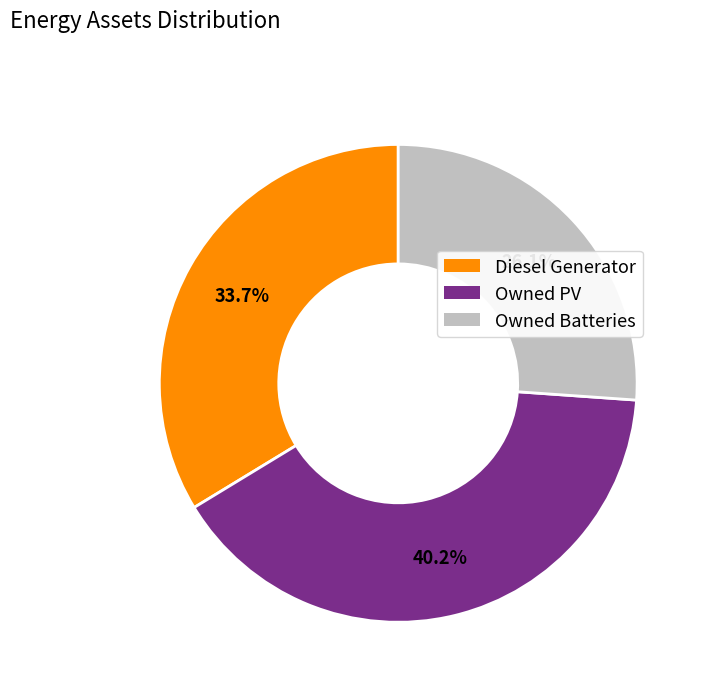

To the nearest percent, what is the difference between the largest and smallest slice percentages?

14%